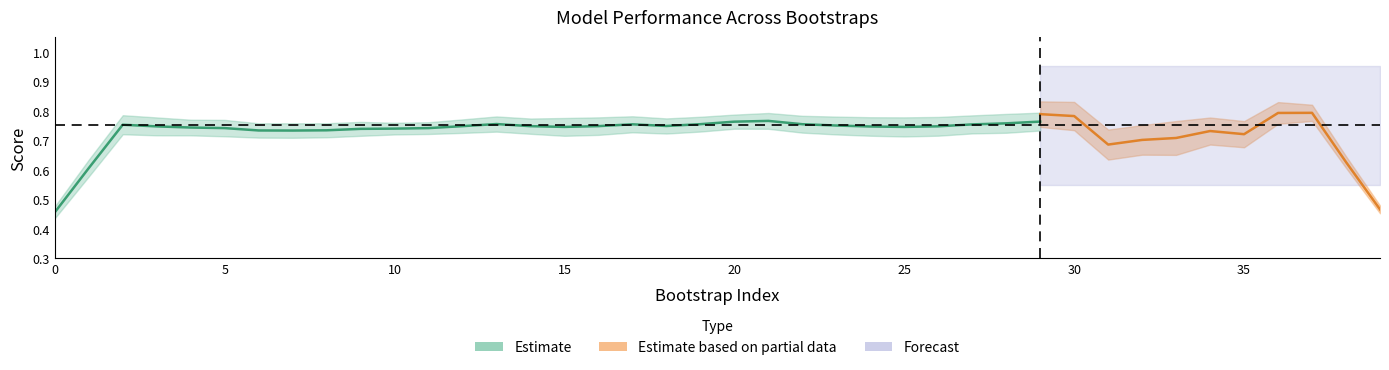

Count the number of categories in the chart.

40